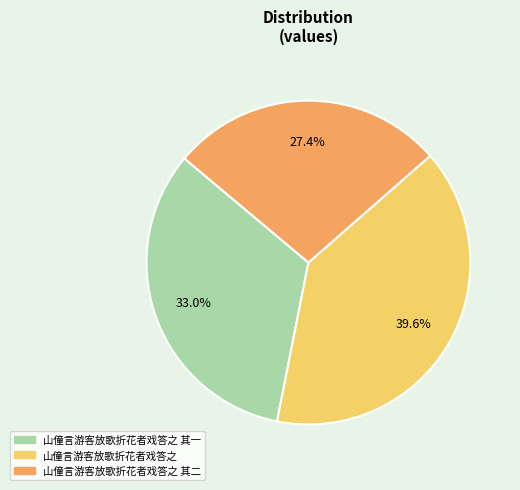

How many slices are in this pie chart?

3